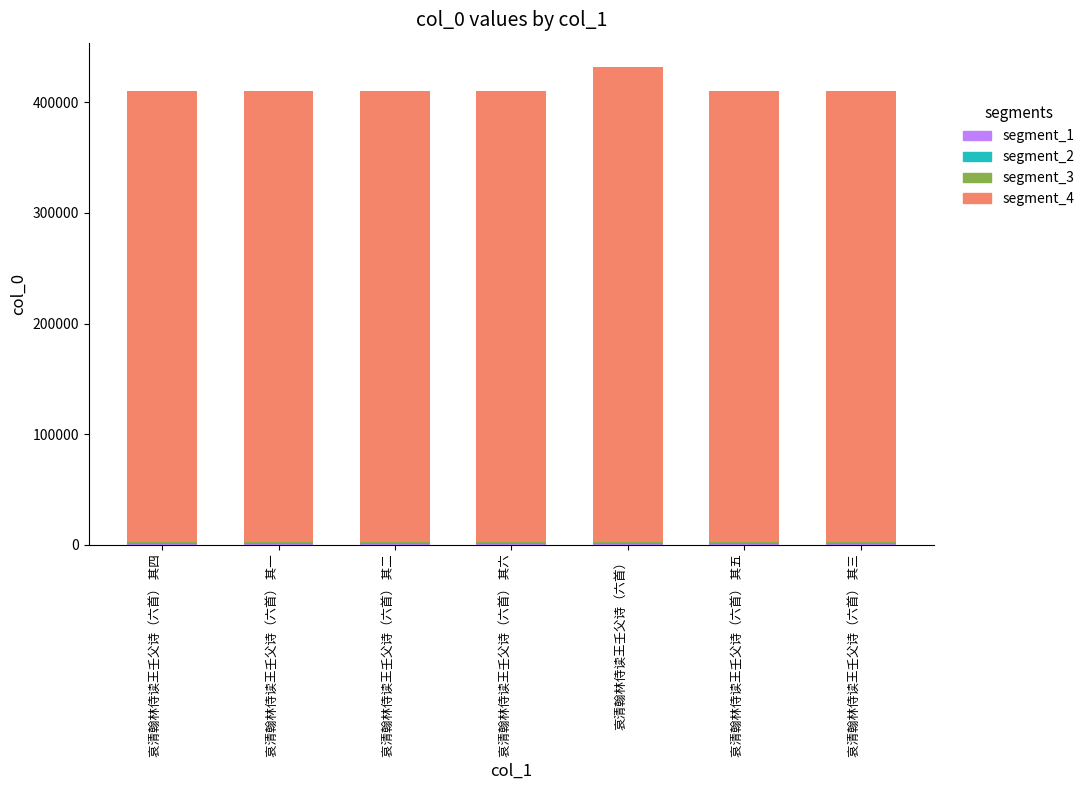

At which category is the sum across all series the highest?

哀清翰林侍读王壬父诗（六首）